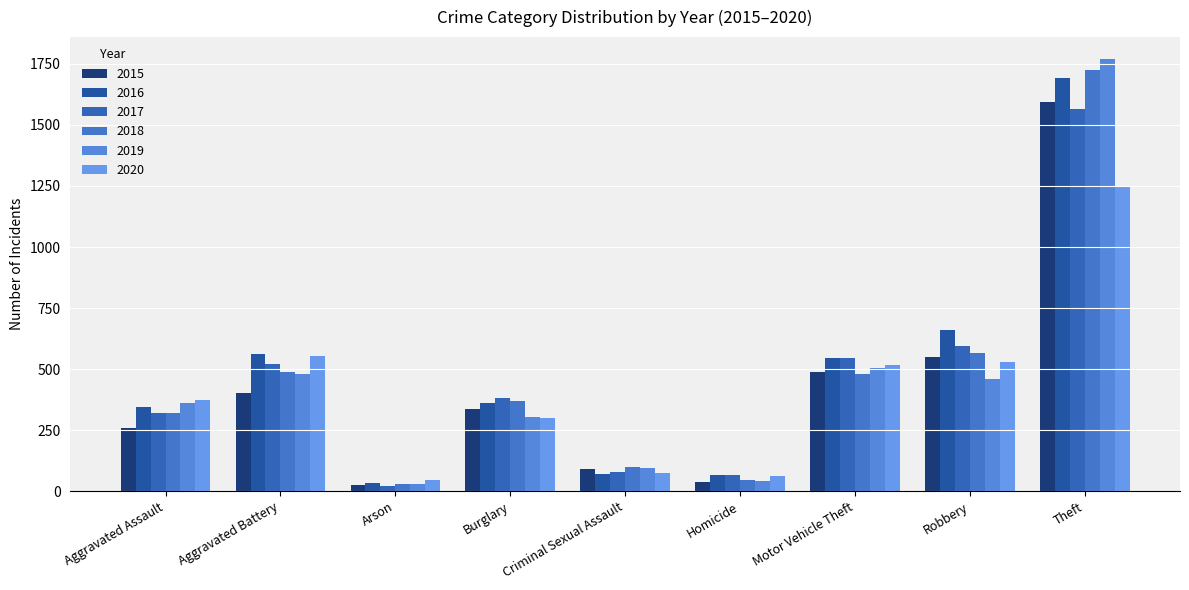

The 2016 series shows 1692 at Theft. True or false?

True